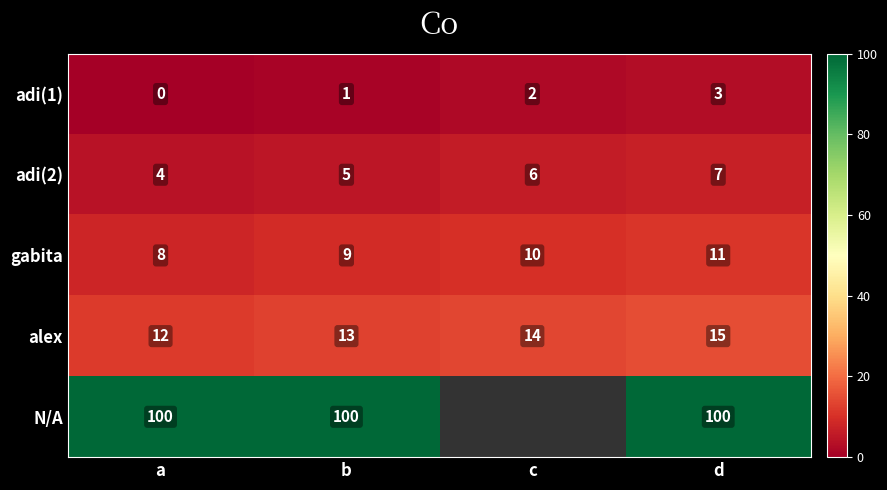

What is the difference between the highest and lowest values at a?

100